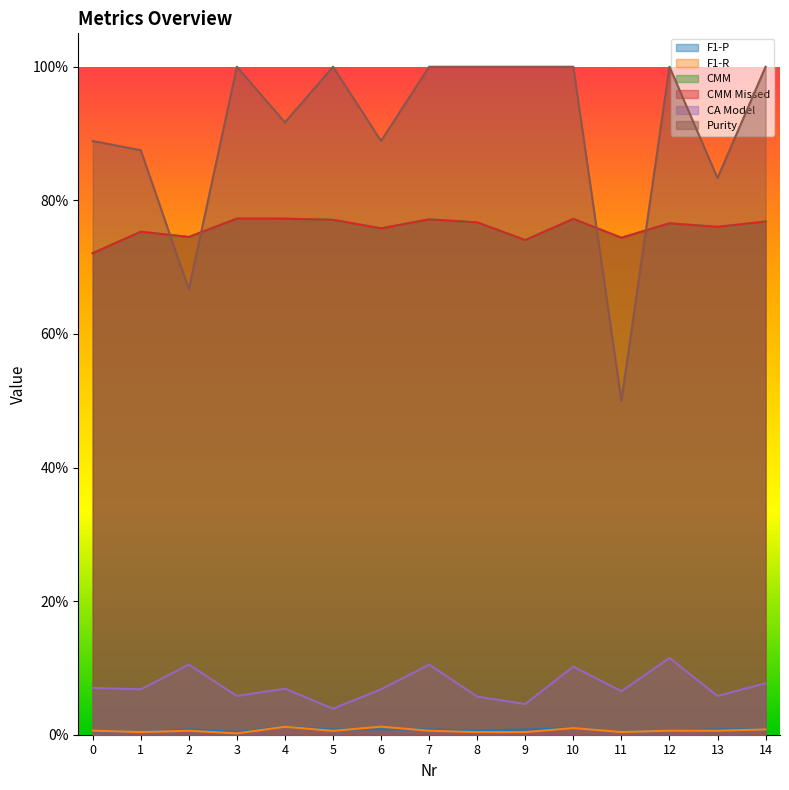

Is it true that F1-R equals 0.0 at 0?

True